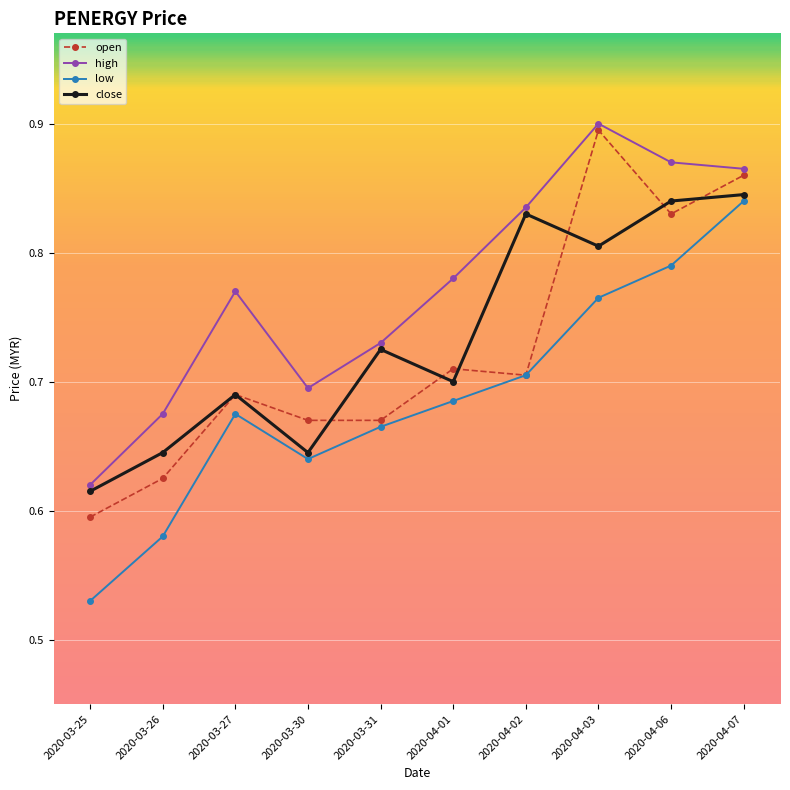

At which category does the chart reach its minimum across all series?

2020-03-25